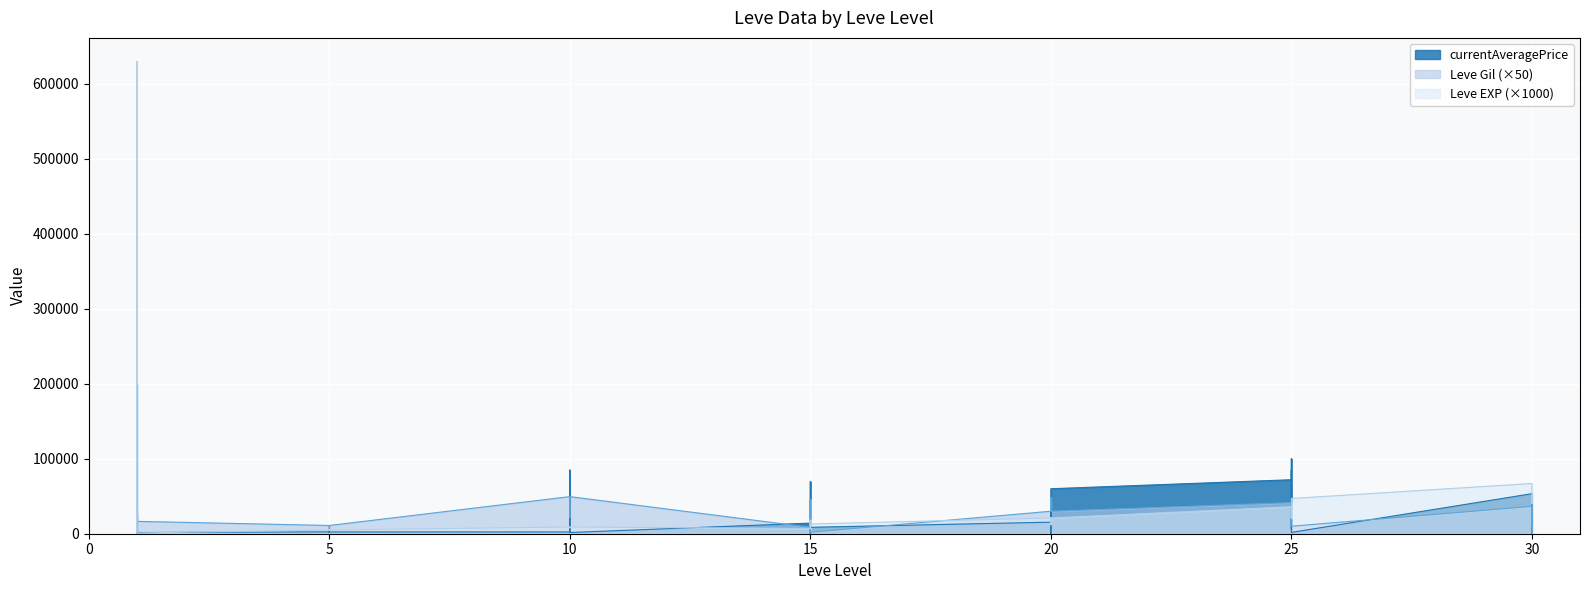

After their last crossing, which series has the higher values: Leve Gil or Leve EXP?

Leve EXP